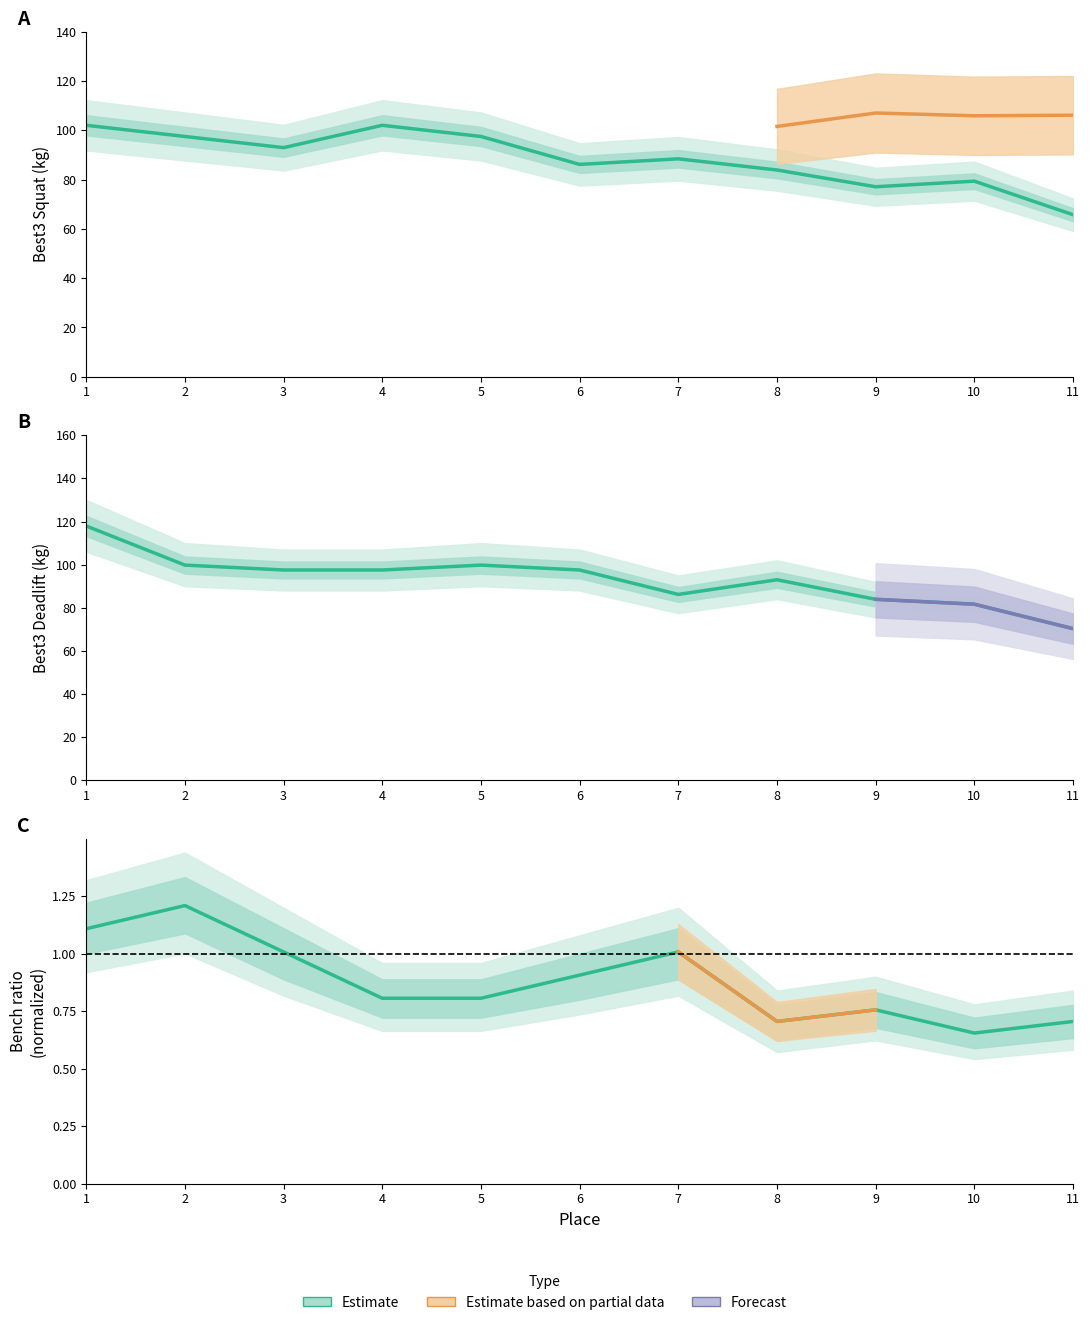

Read the Best3SquatKg value at 10.

79.4